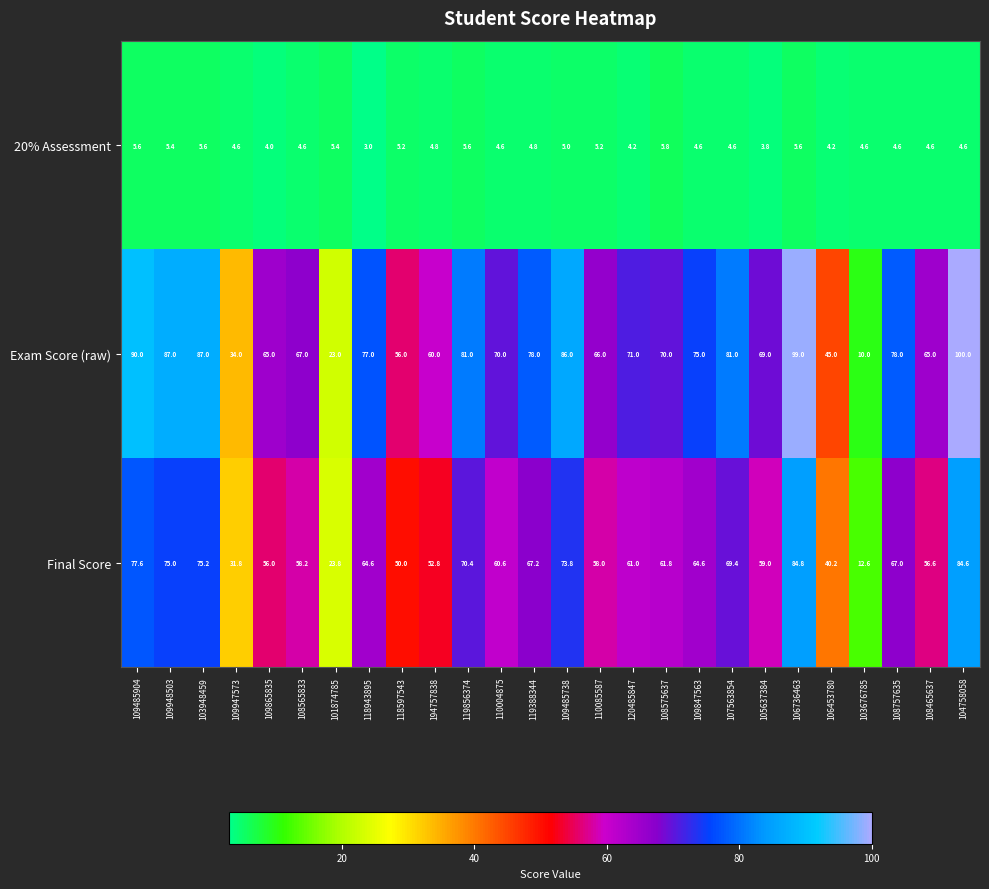

Is it true that 20% Assessment equals 4.6 at 107563854?

True